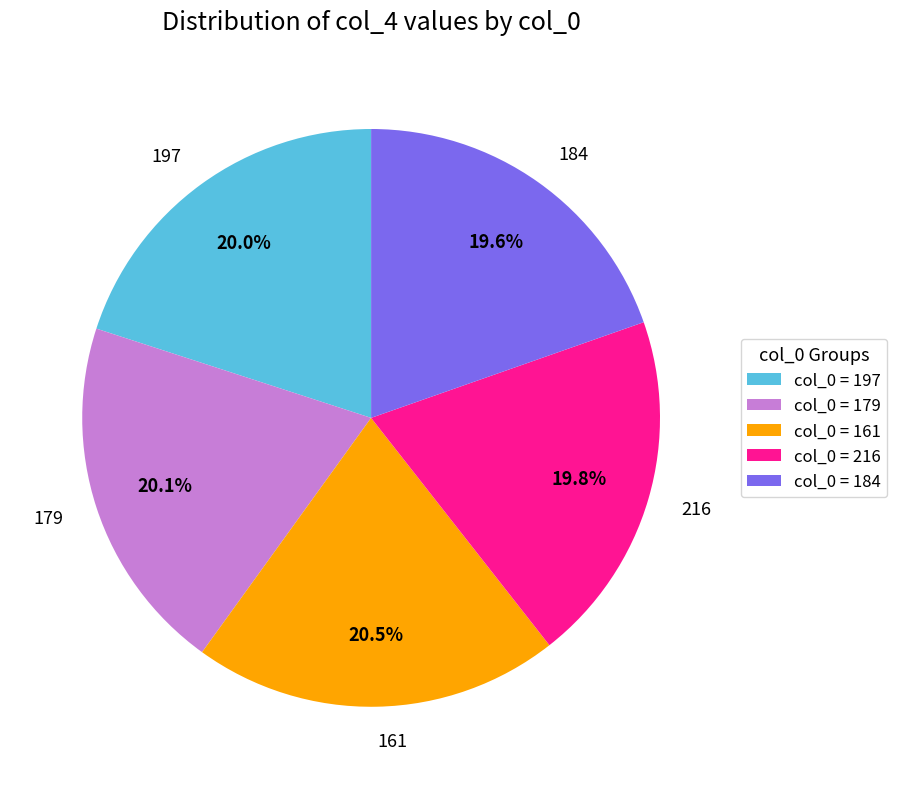

Does 161 account for over 50% of the chart?

No